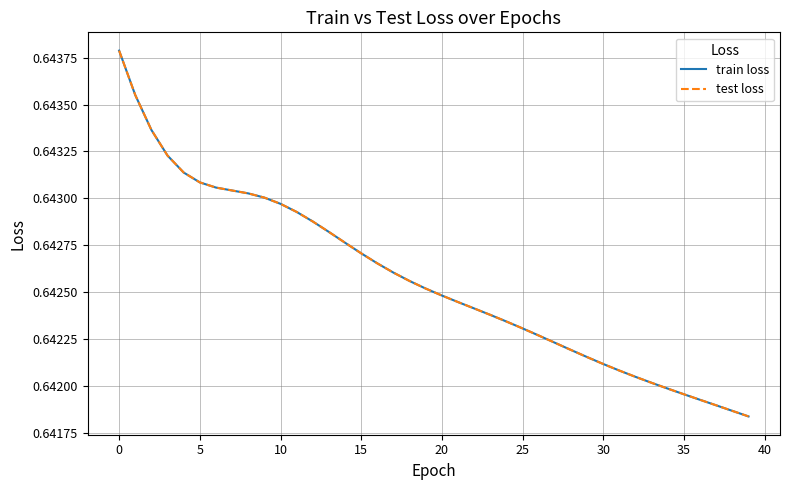

What are all the series names shown in the legend?

train loss, test loss